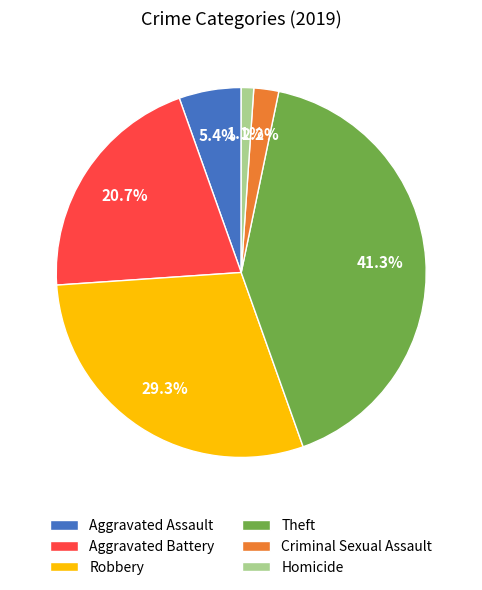

Combined, do Aggravated Assault and Aggravated Battery account for over 50%?

No